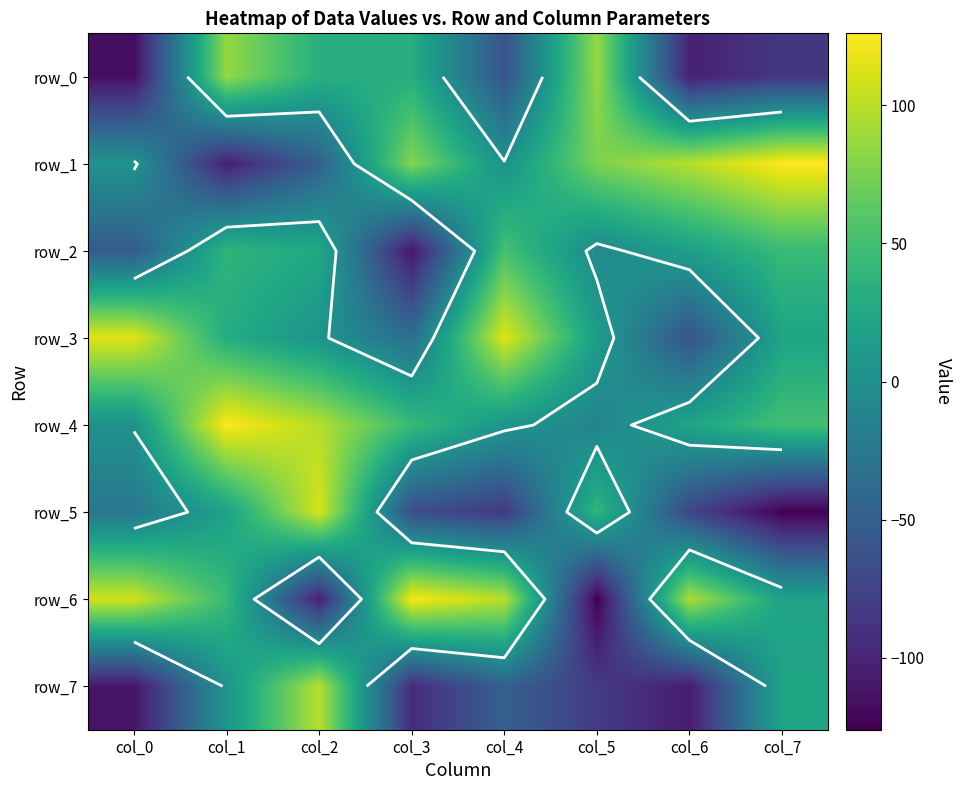

Between col_0 and col_5, which is larger?

col_5